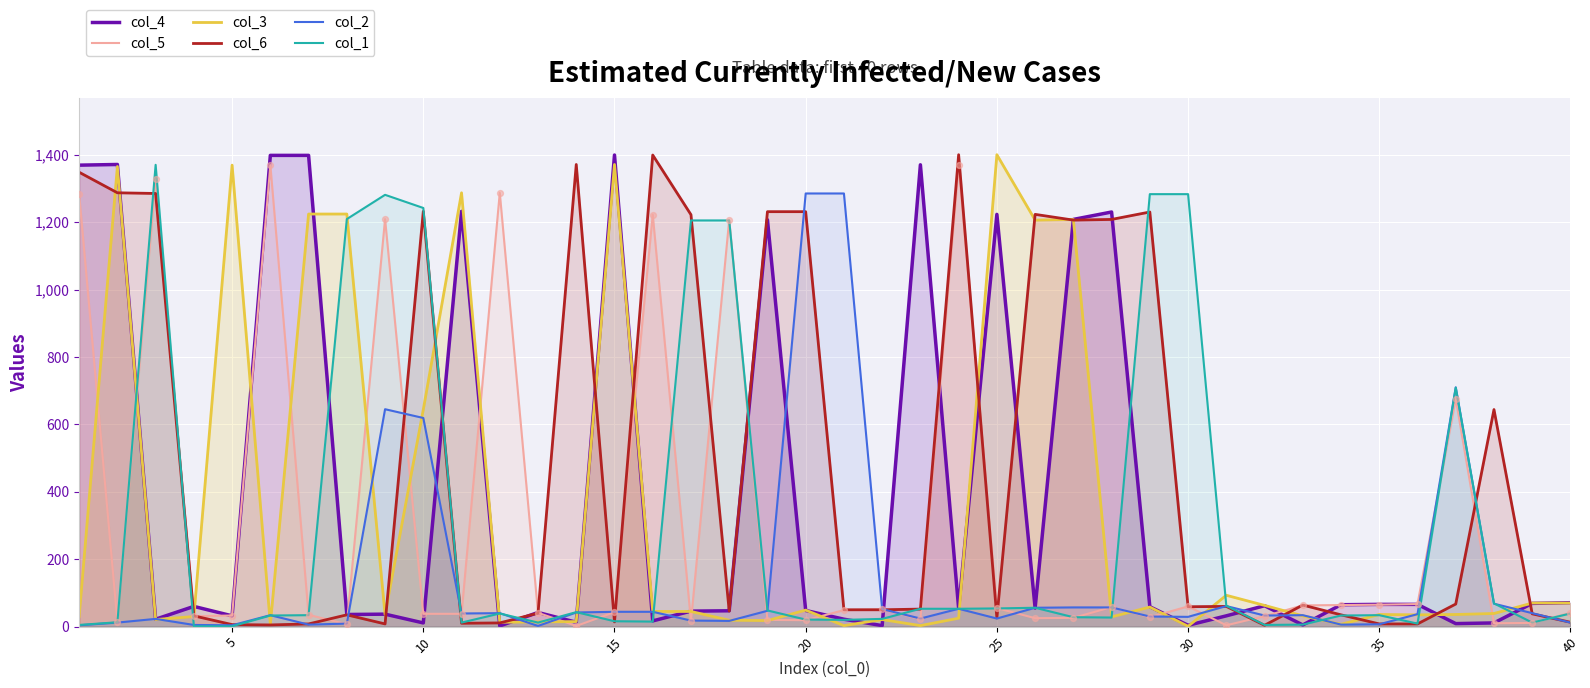

At how many categories does at least one series exceed 1112?

27